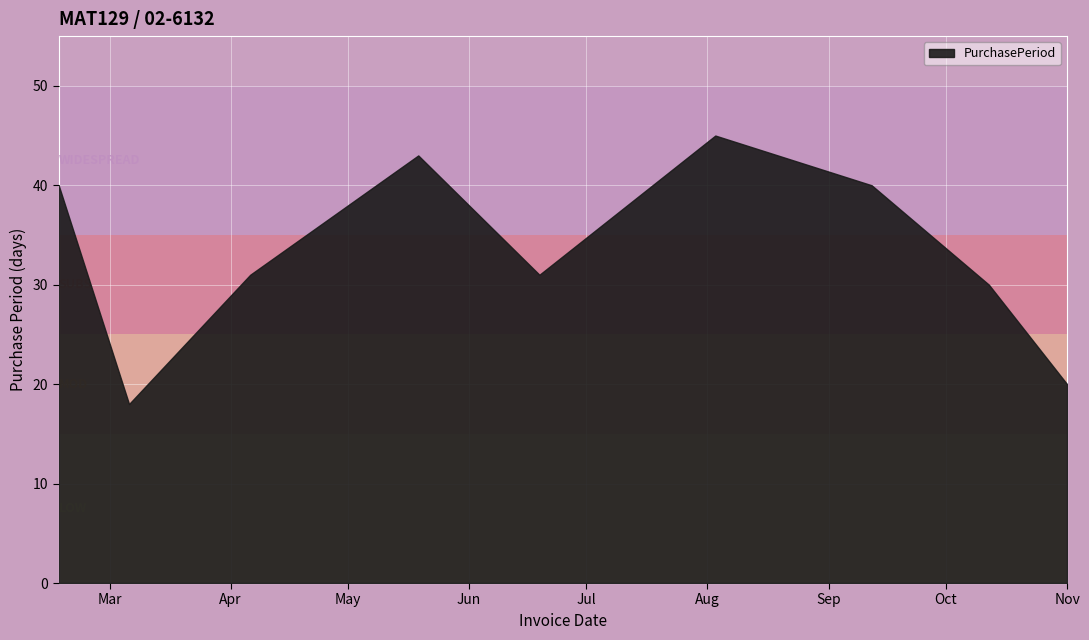

How many lines are shown in the chart?

1